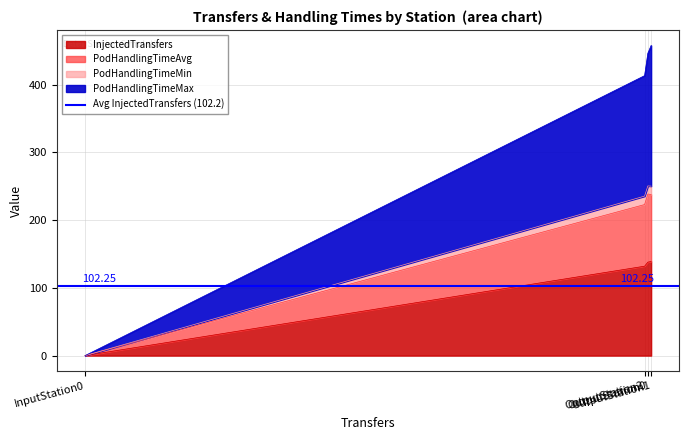

What are all the series names shown in the legend?

InjectedTransfers, PodHandlingTimeAvg, PodHandlingTimeMin, PodHandlingTimeMax